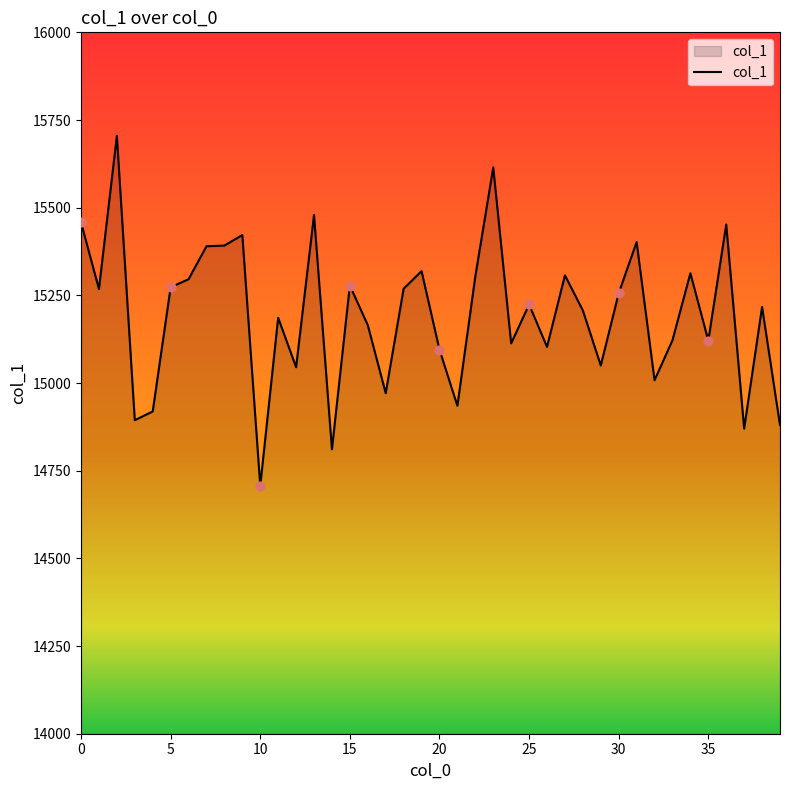

What is the difference between the maximum and minimum values?

998